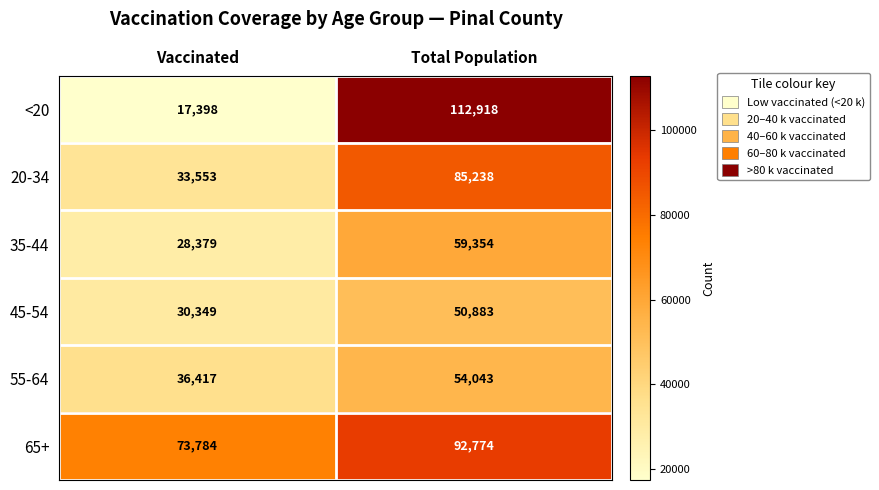

The 55-64 series shows 24215 at Total Population. True or false?

False